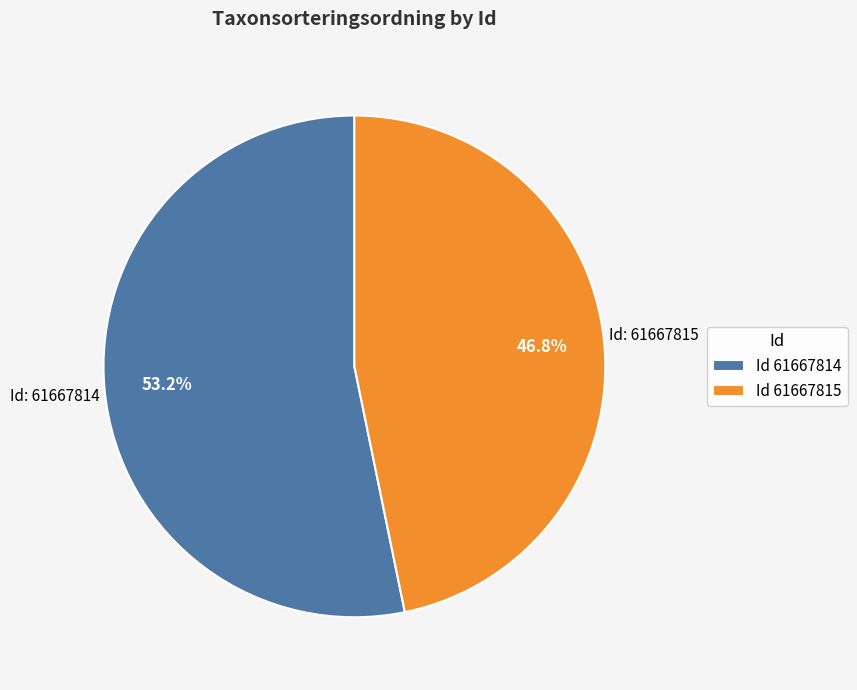

Approximately how many times larger is the value at Id 61667814 compared to Id 61667815?

1.1